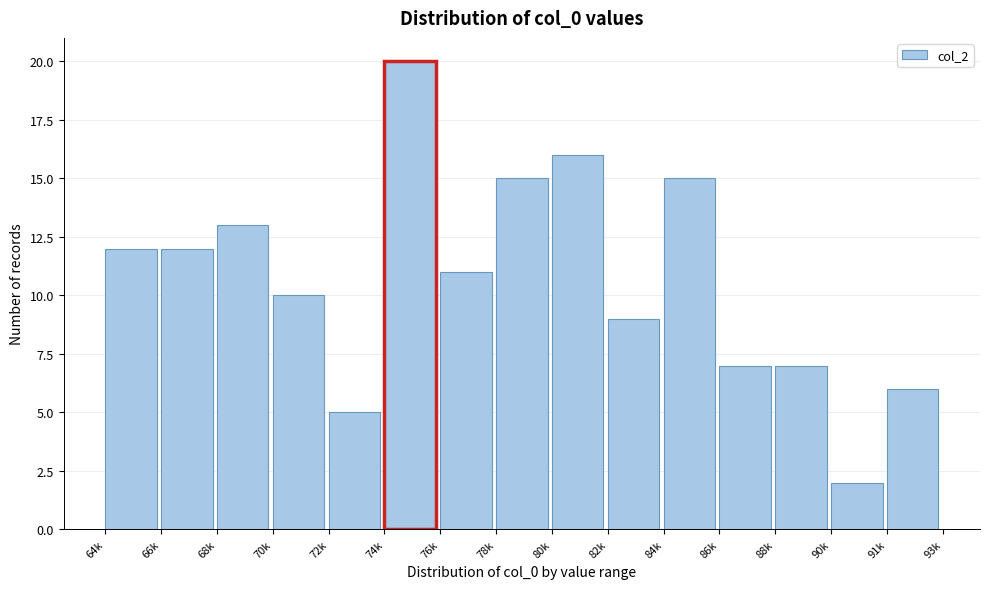

Reading left to right, list all the values displayed in this chart.

64k=12	66k=12	68k=13	70k=10	72k=5	74k=20	76k=11	78k=15	80k=16	82k=9	84k=15	86k=7	88k=7	90k=2	91k=6